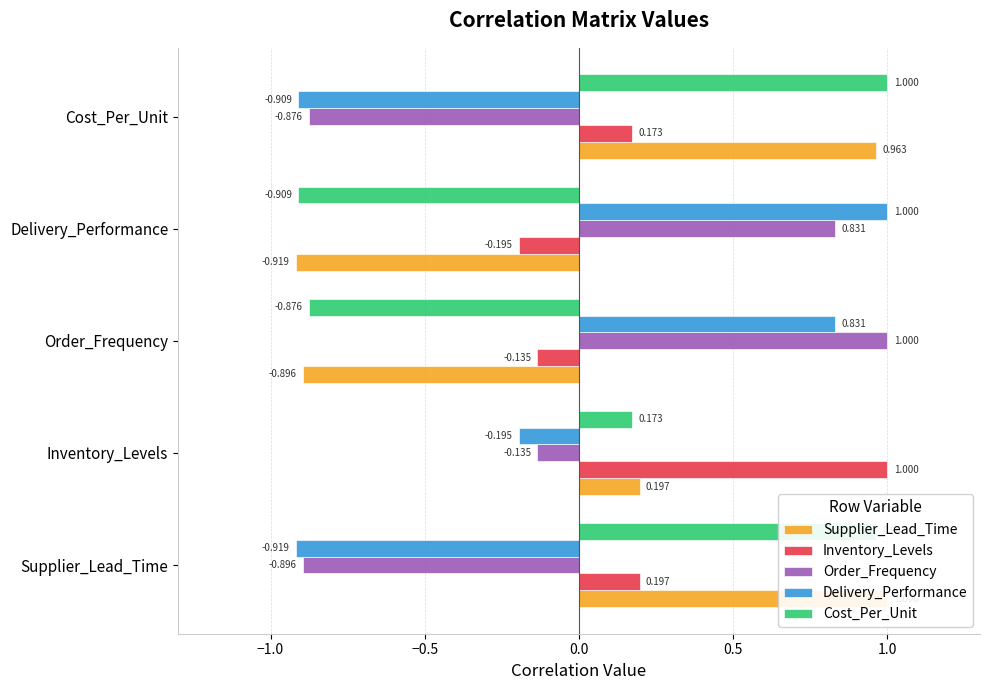

What is the value of the Cost_Per_Unit bar at the 4th from the left?

-0.9